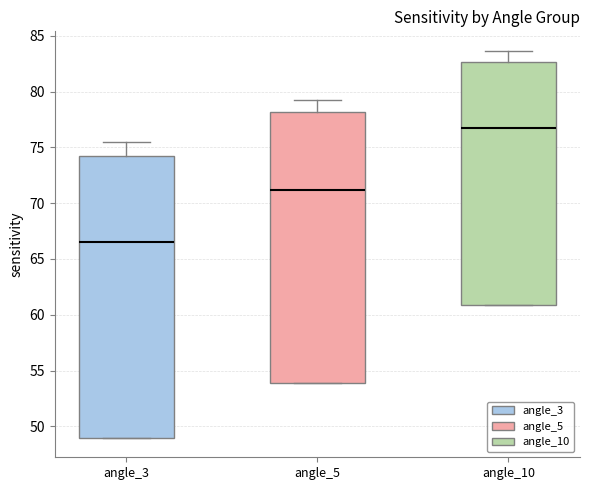

Reading left to right, transcribe this box plot: for each box, give where its median line is, the range the box spans, and where its two whiskers end, as read against the y-axis. The values are not printed on the chart, so give them approximately, as read against the axis.

angle_3: median 66.5, box 49.0 to 74.5, whiskers 49.0 to 75.5
angle_5: median 71.0, box 54.0 to 78.0, whiskers 54.0 to 79.5
angle_10: median 76.5, box 61.0 to 82.5, whiskers 61.0 to 83.5